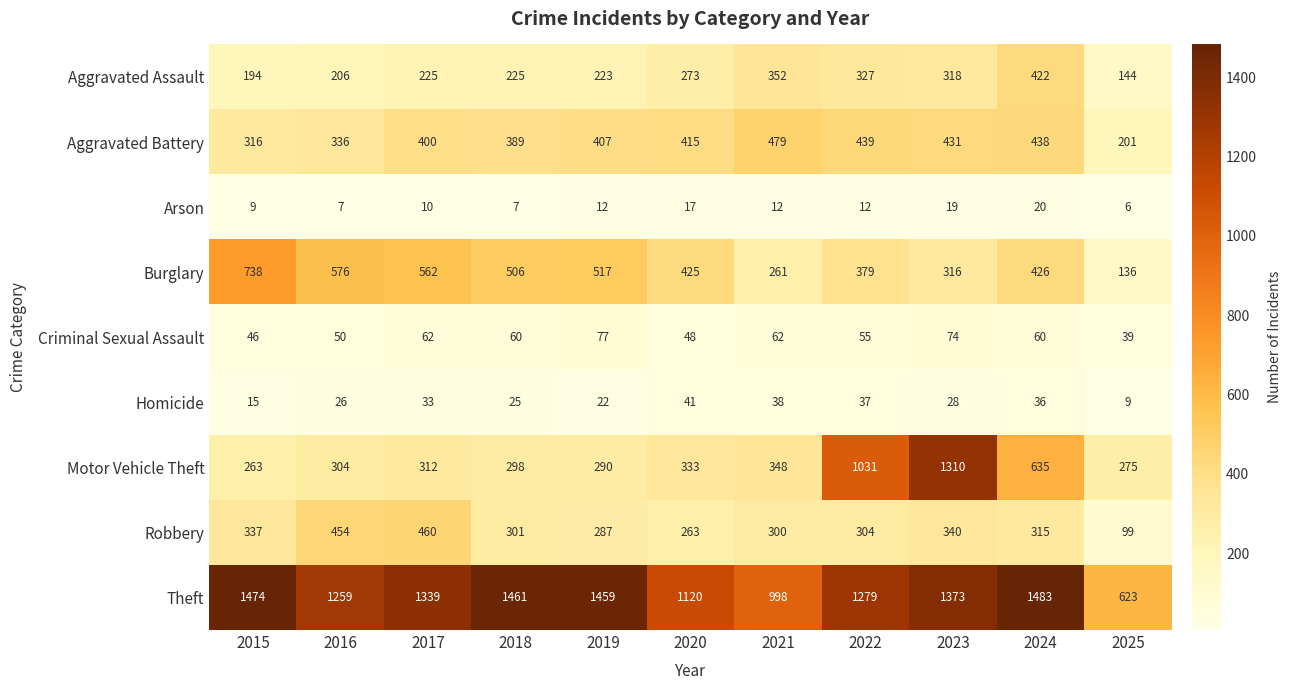

Is it true that Criminal Sexual Assault equals 46 at 2015?

True